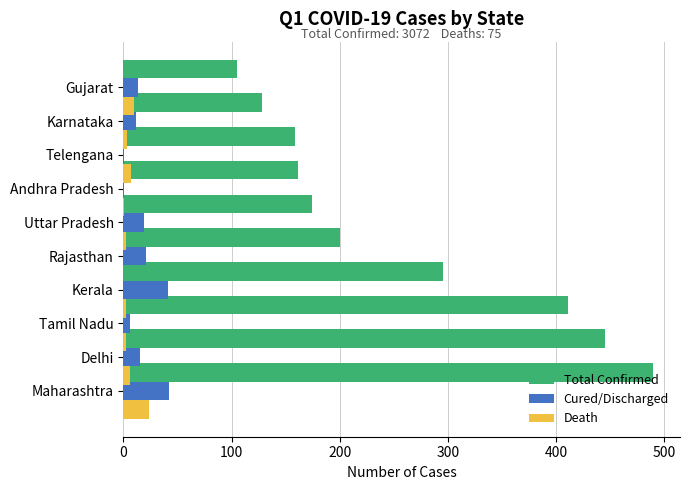

At how many categories does at least one series exceed 62?

10